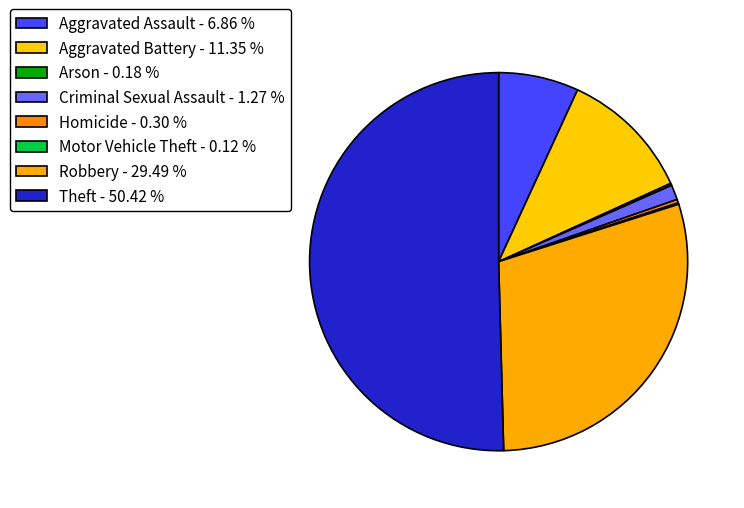

Count the number of slices in the pie.

8